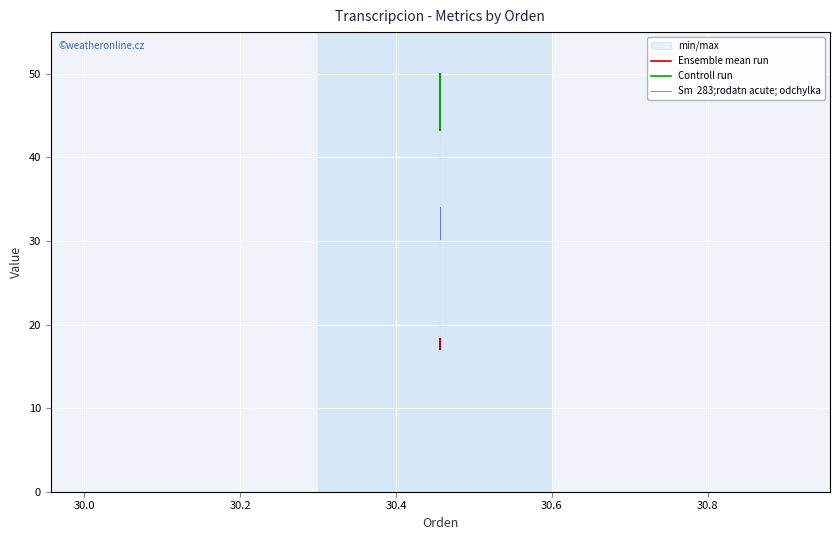

Between 30.2 and 30.4, which is larger?

30.4